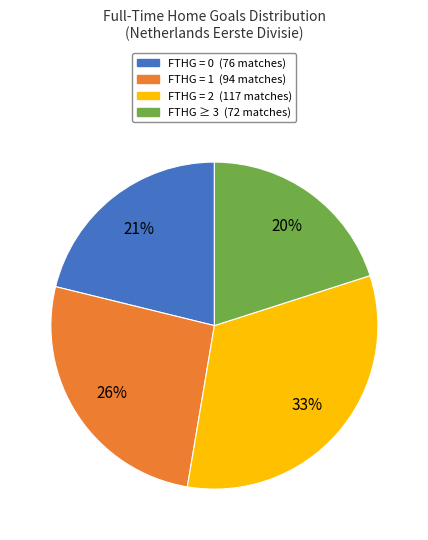

To the nearest percent, what is the difference between the largest and smallest slice percentages?

13%